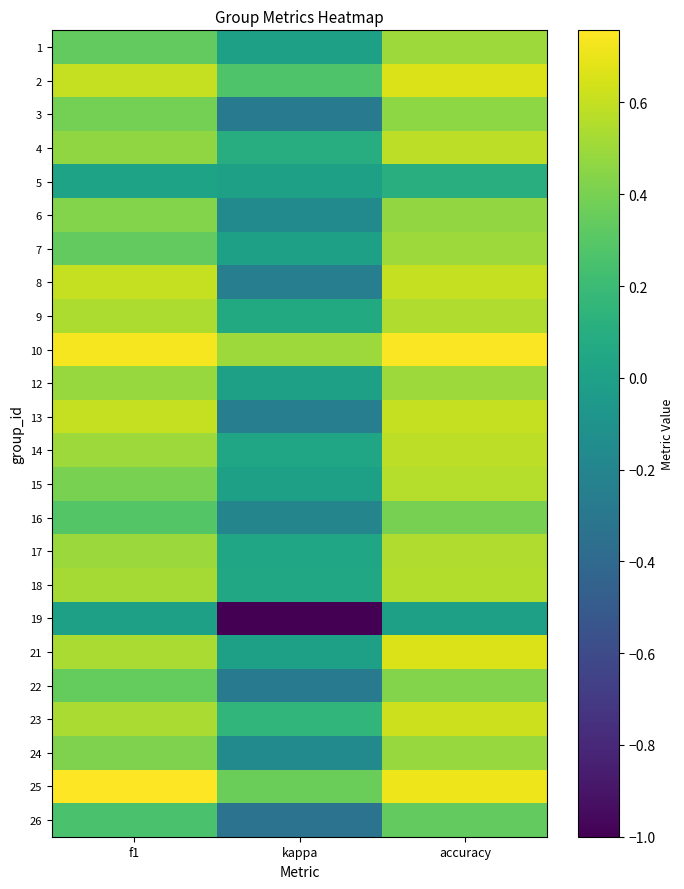

Which label corresponds to the smallest value in the chart?

kappa